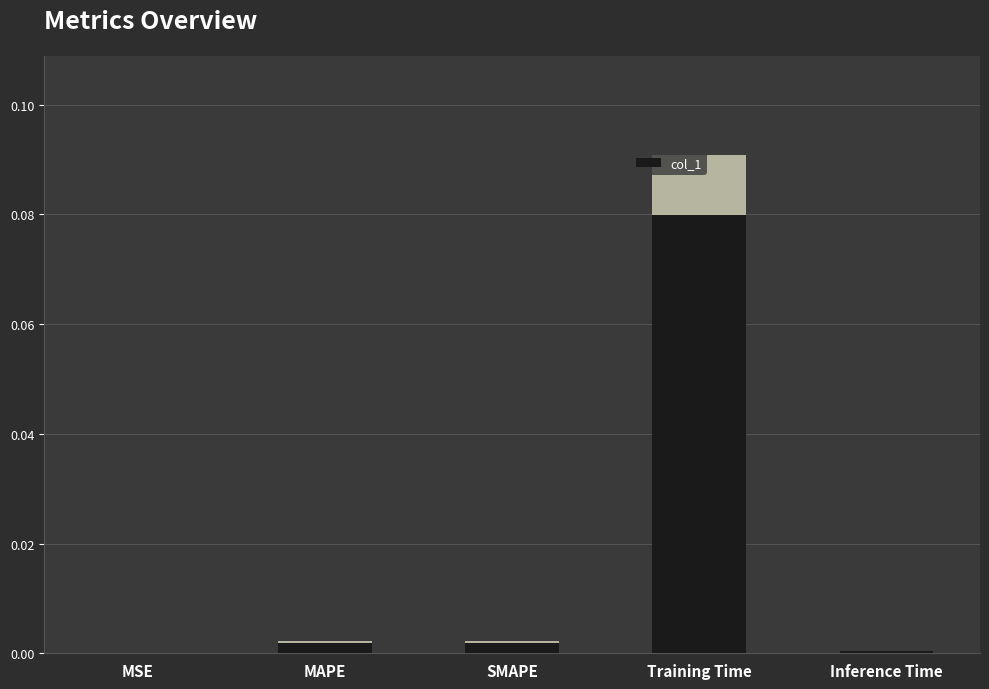

What position from the right is SMAPE?

3